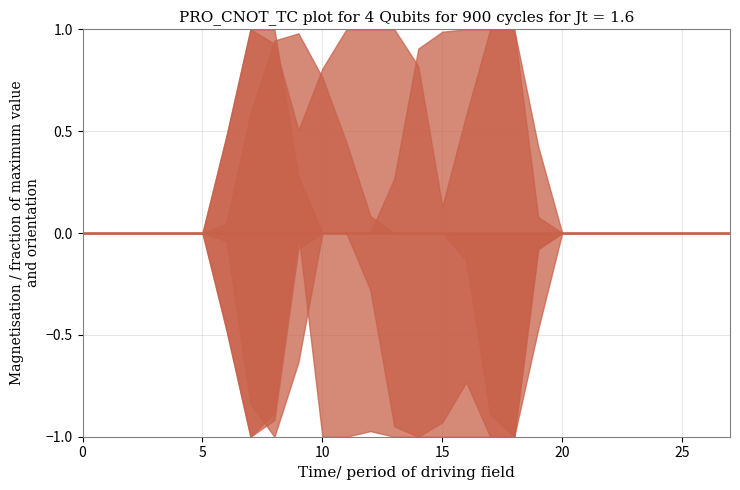

What is the greatest value displayed?

1.0